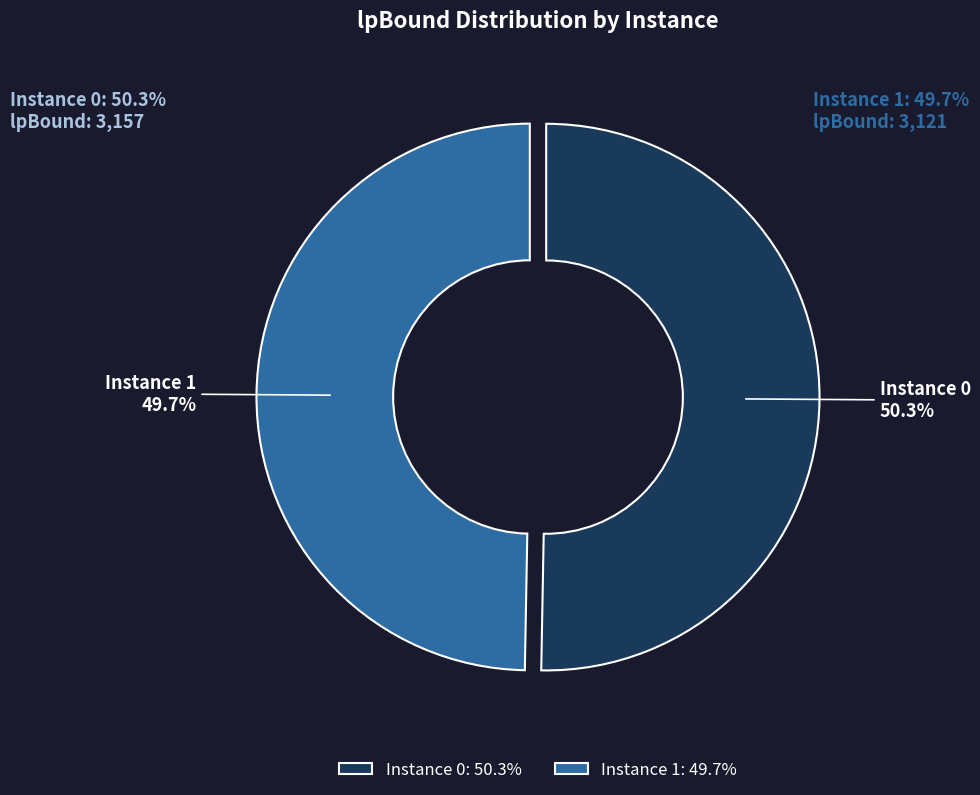

Which has a higher value, Instance 1 49.7% or Instance 0 50.3%?

Instance 0 50.3%